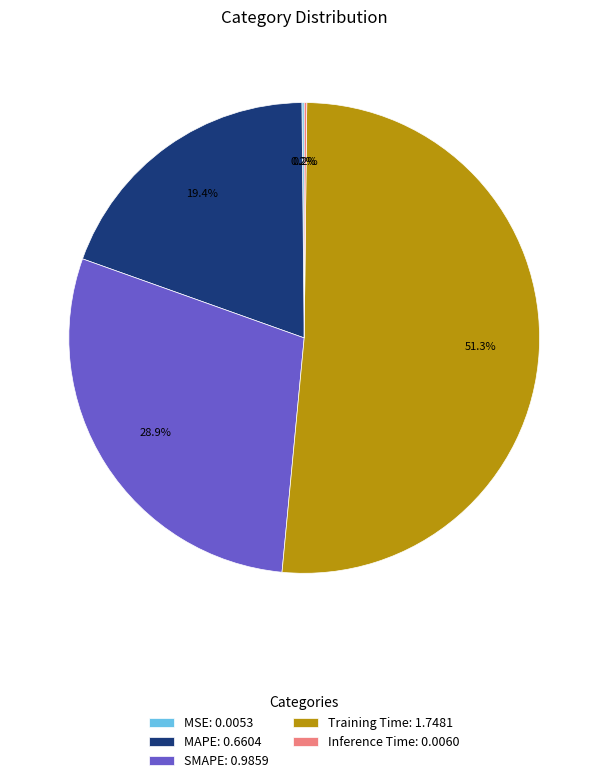

Between Training Time: 1.7481 and SMAPE: 0.9859, which is larger?

Training Time: 1.7481